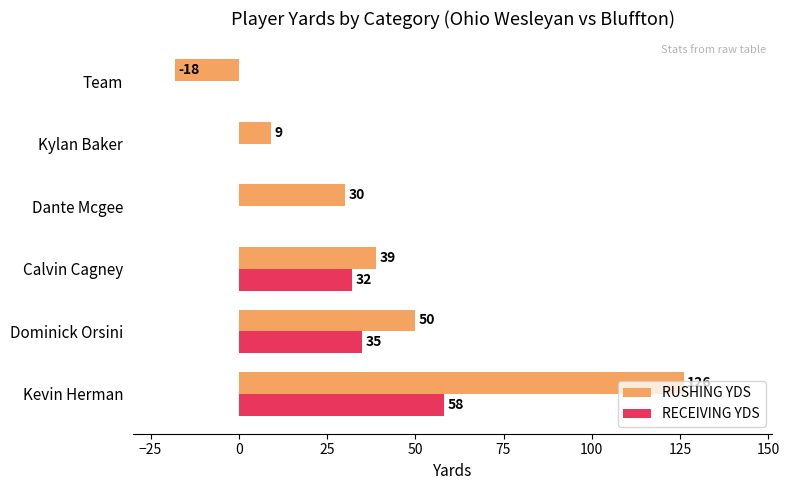

What is the total value across all series at Dominick Orsini?

85